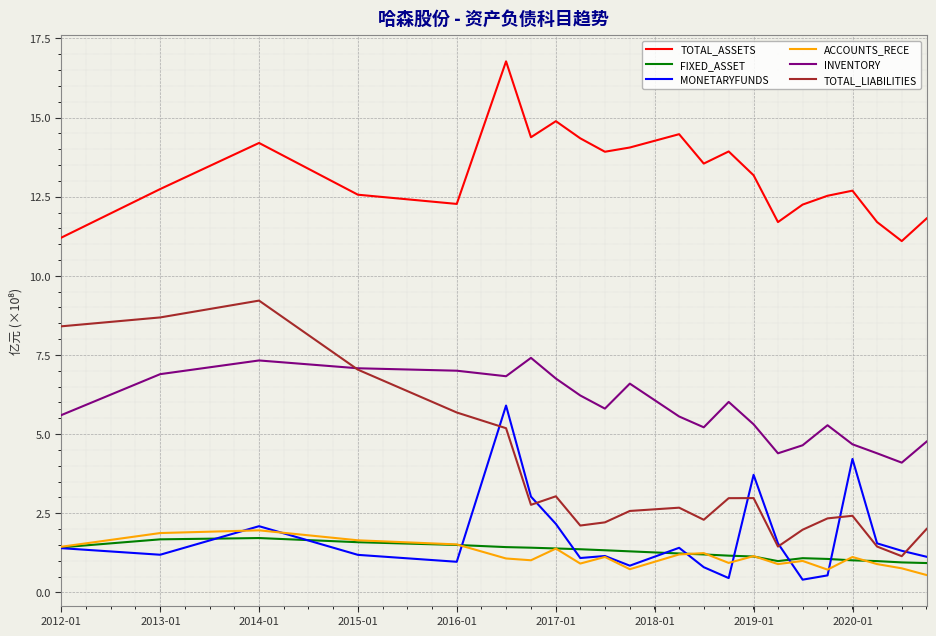

True or false: FIXED_ASSET and TOTAL_ASSETS cross at least once.

False